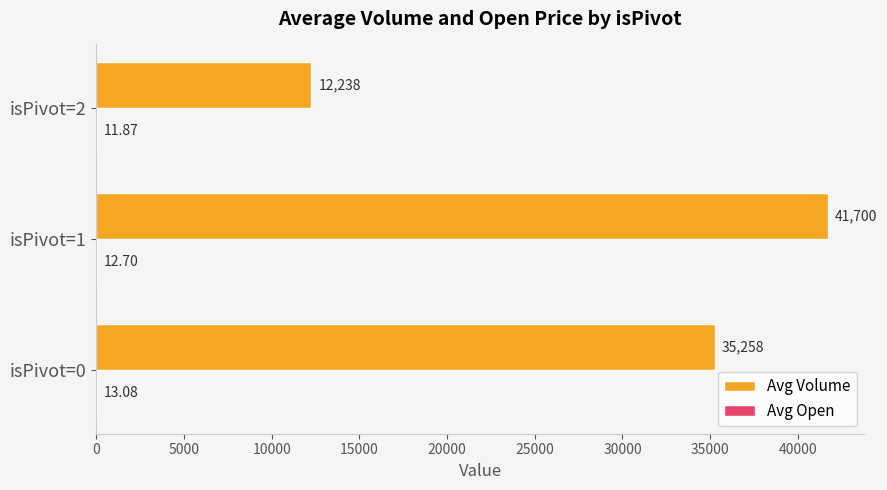

Which series has the largest total across all categories?

Avg Volume